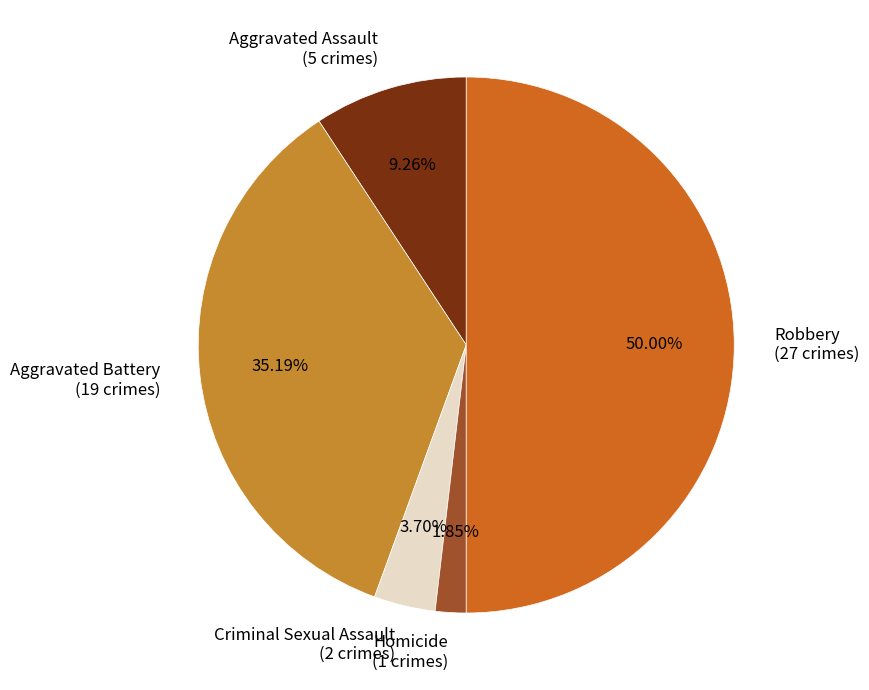

How many segments does this pie chart have?

5